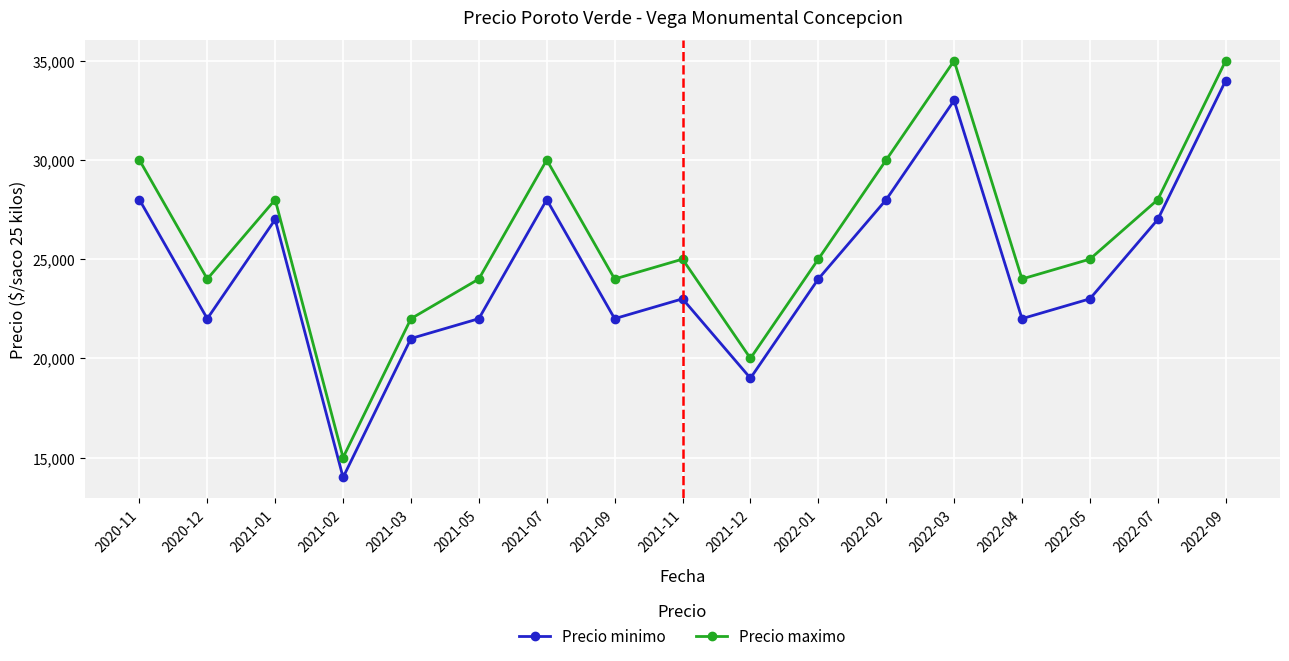

What is the label of the 4th point from the right?

2022-04